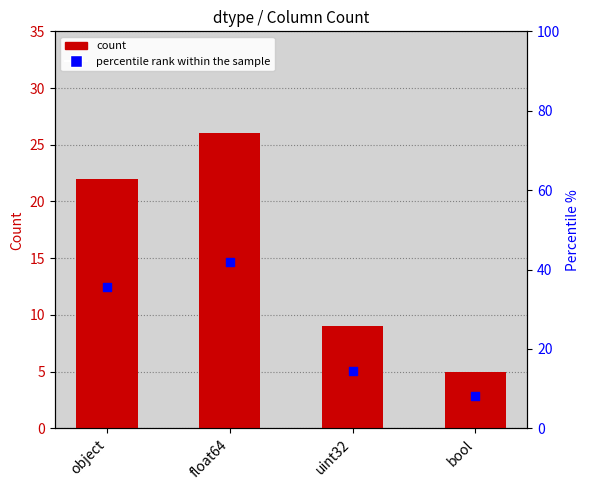

Which series has the largest Y range (max minus min)?

percentile rank within the sample